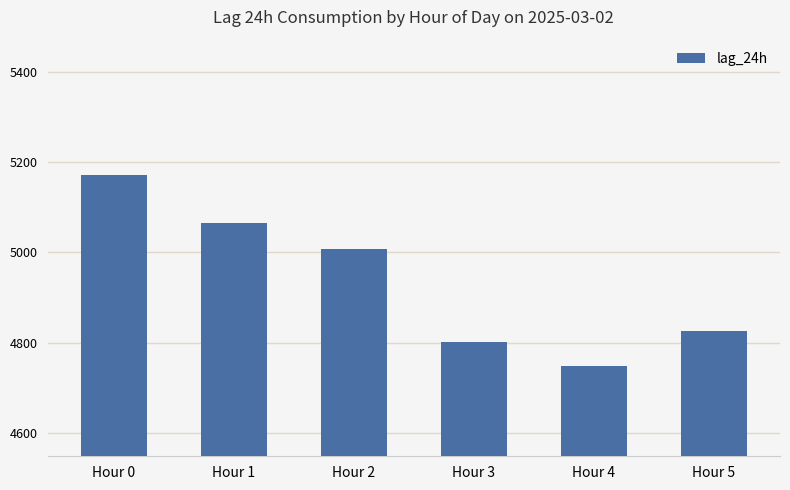

Count the number of values greater than 5006.

3